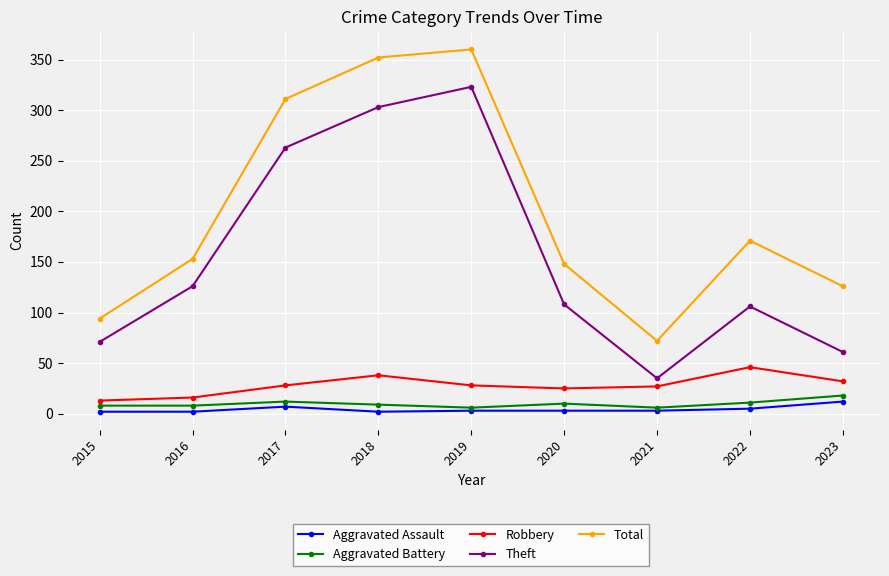

Between 2018 and 2022, which series saw the biggest shift?

Theft